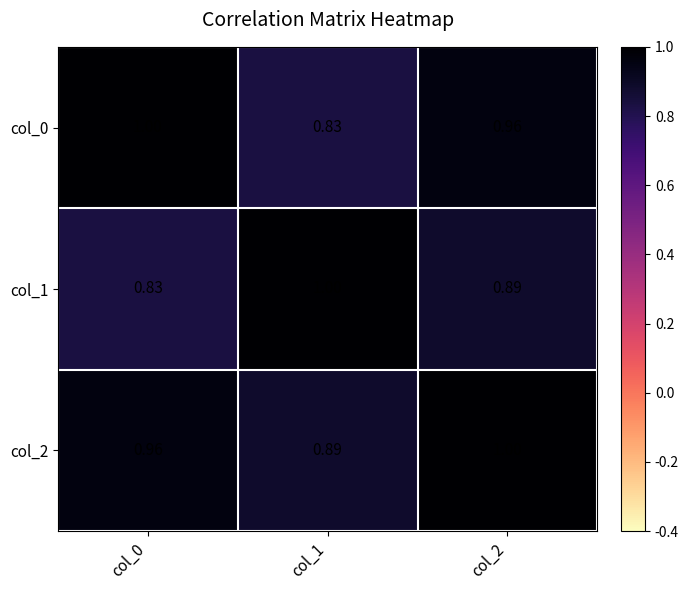

What is the total value across all series at col_2?

2.9